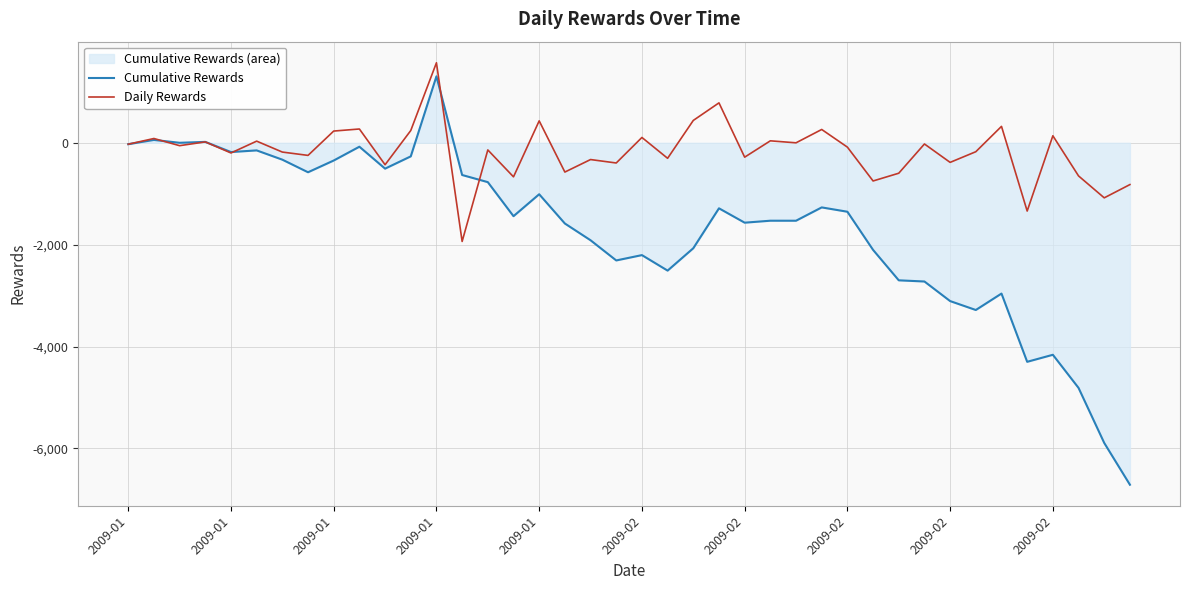

Where does the Cumulative Rewards series first go above -1440?

2009-01